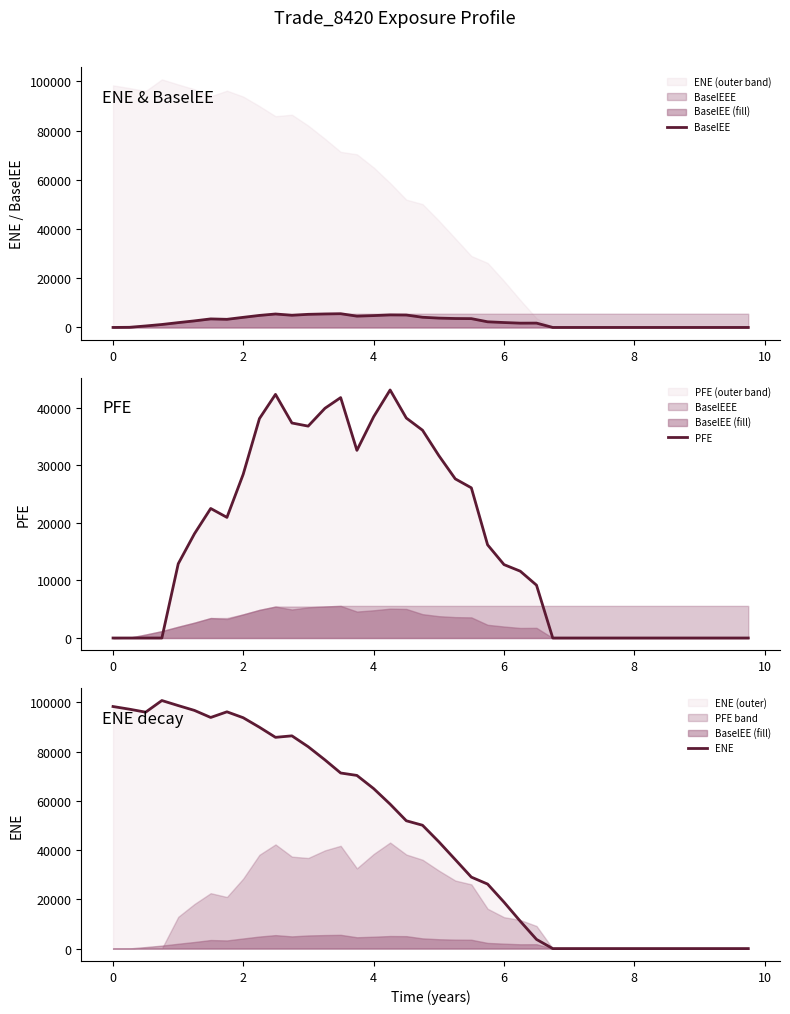

True or false: BaselEE and ENE cross at least once.

False